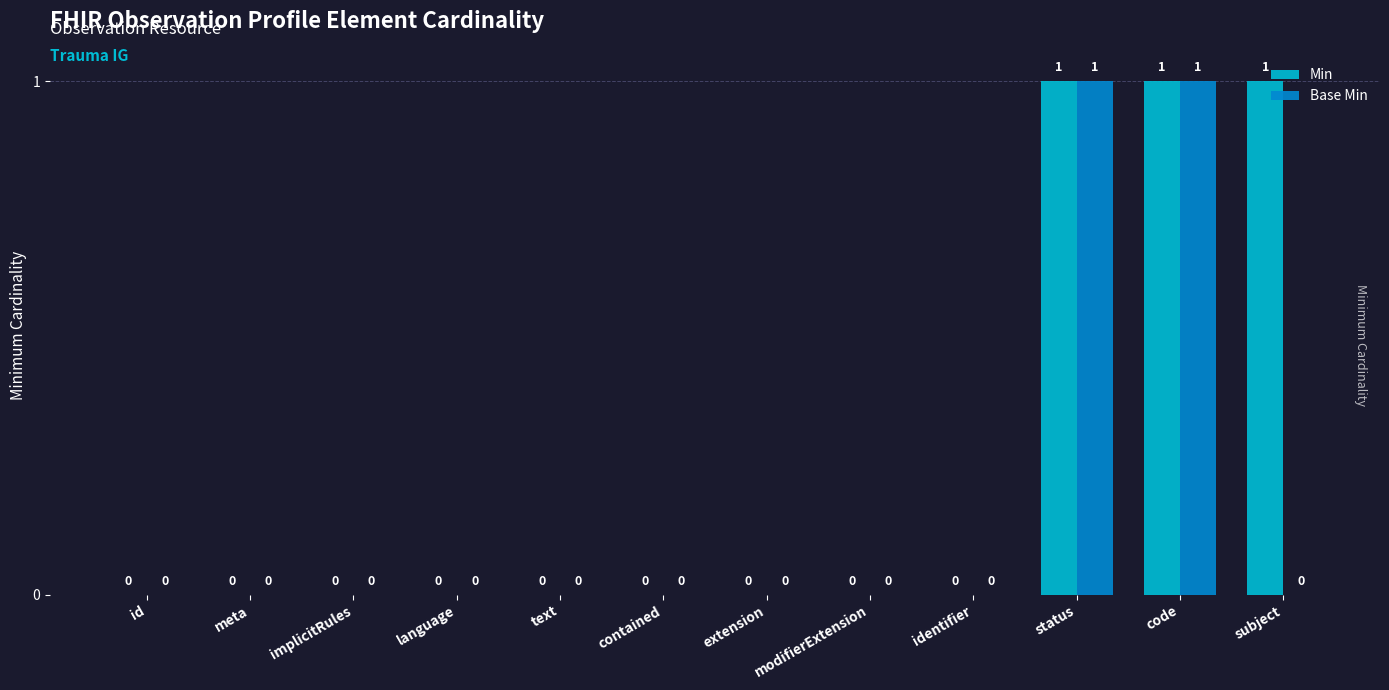

What is the difference between the Base Min values at status and id?

1